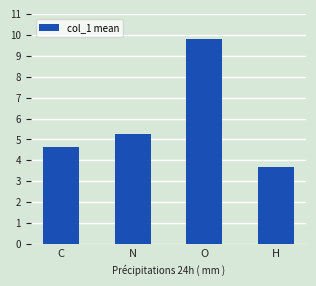

Are the bars grouped side by side (vs. stacked)?

No